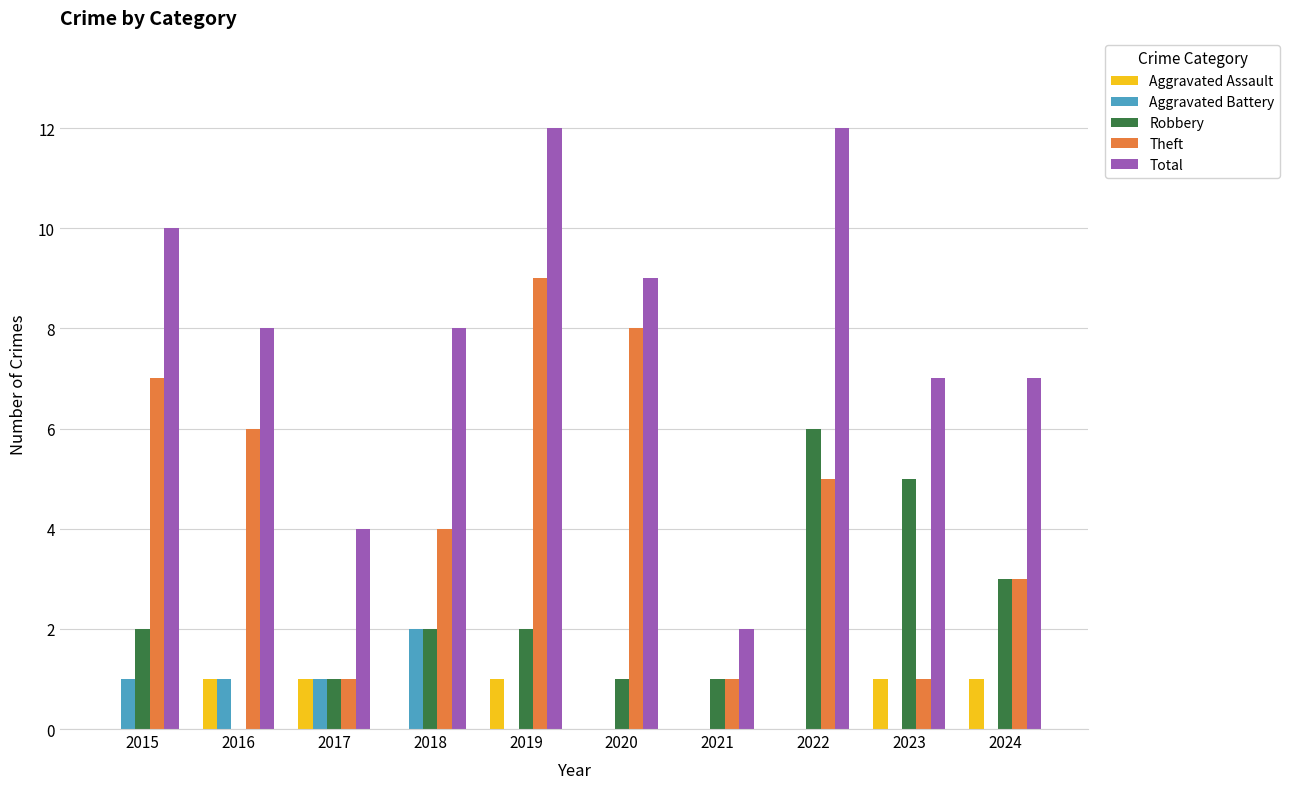

What are all the series names shown in the legend?

Aggravated Assault, Aggravated Battery, Robbery, Theft, Total